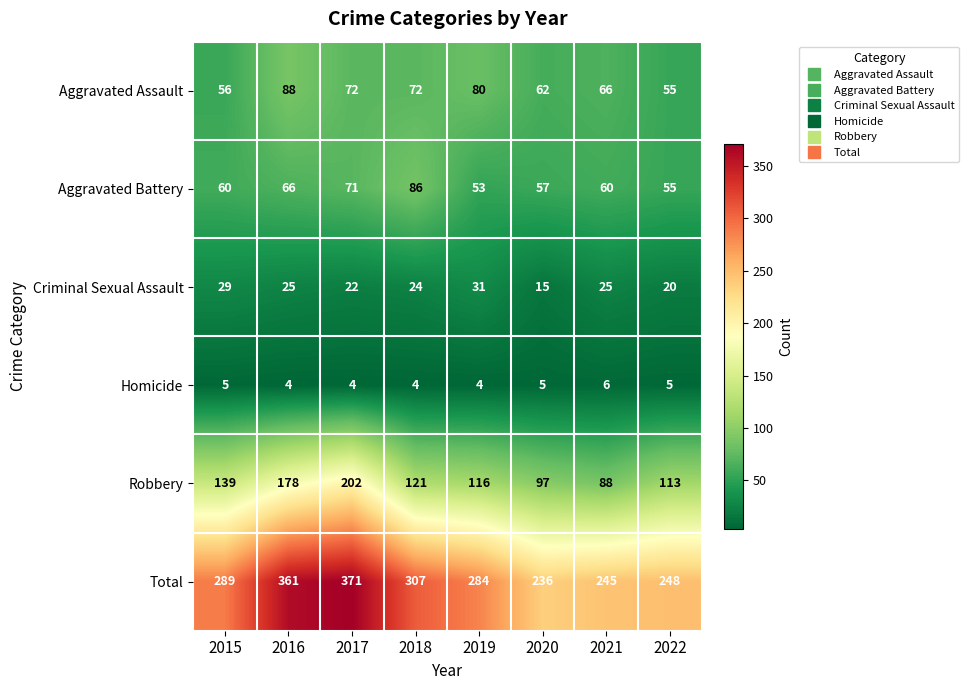

Read the Robbery value at 2022.

113